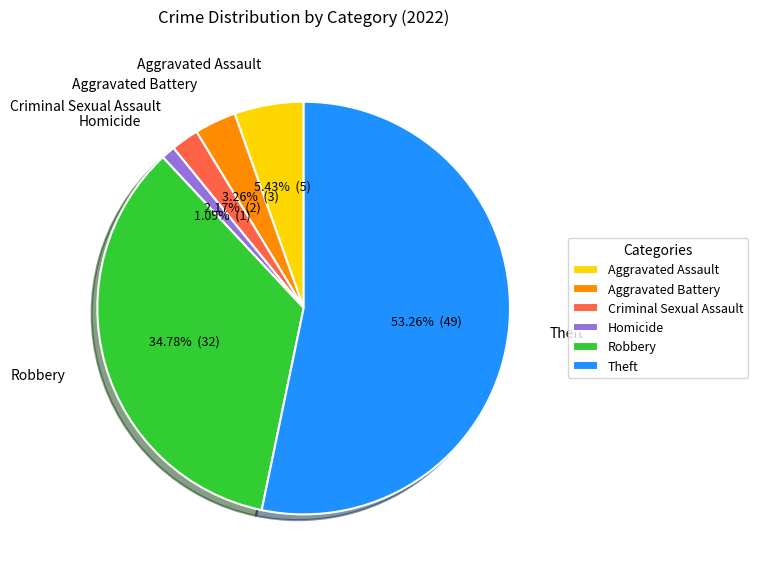

Count the number of slices in the pie.

6